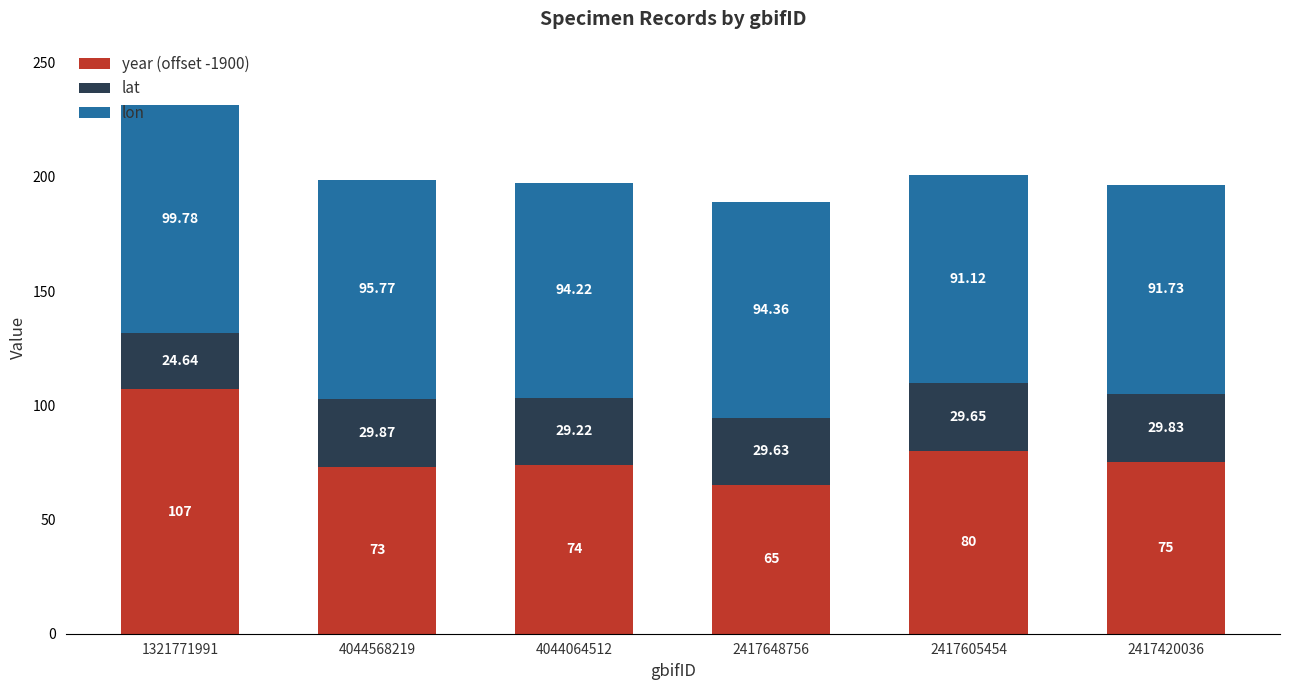

What is the total value across all series at 2417648756?

189.0